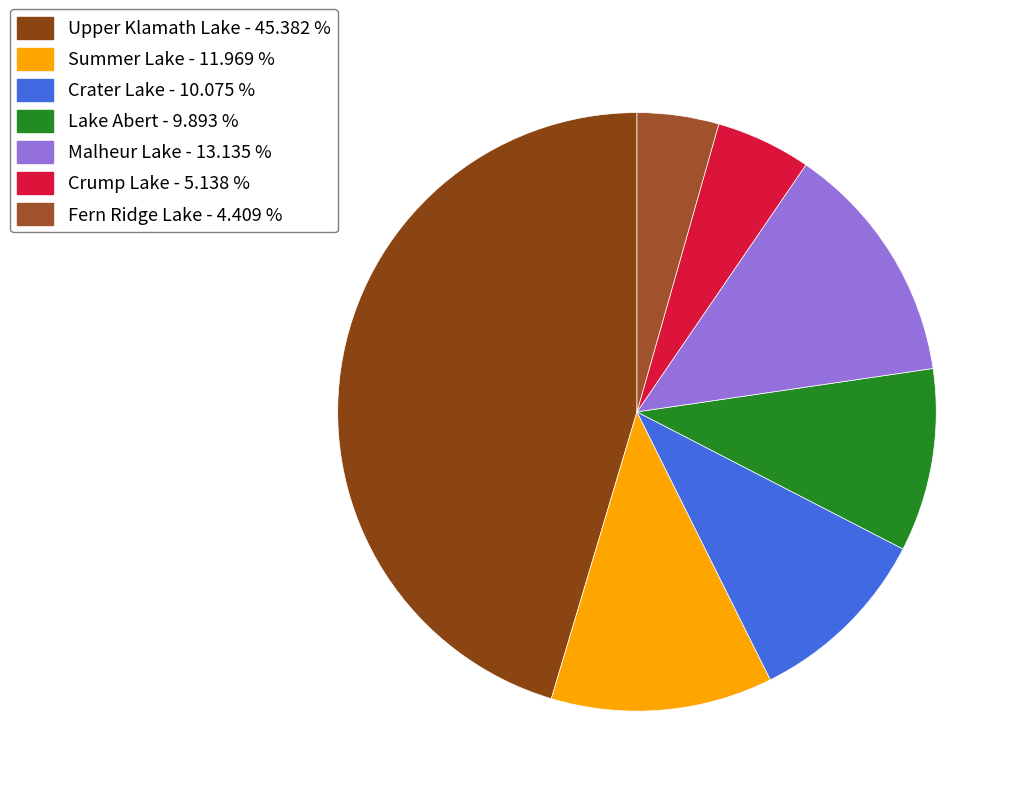

To the nearest percent, what is the difference between the largest and smallest slice percentages?

41%